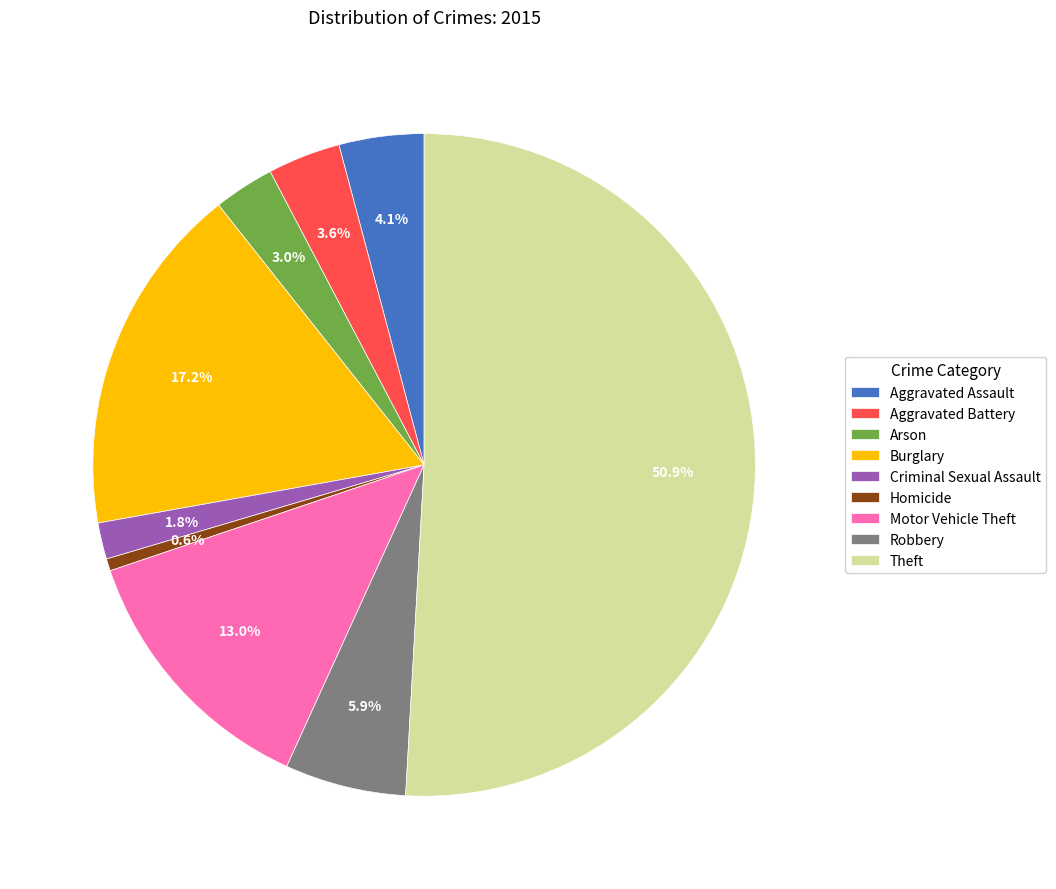

Is Aggravated Assault the majority of the pie?

No